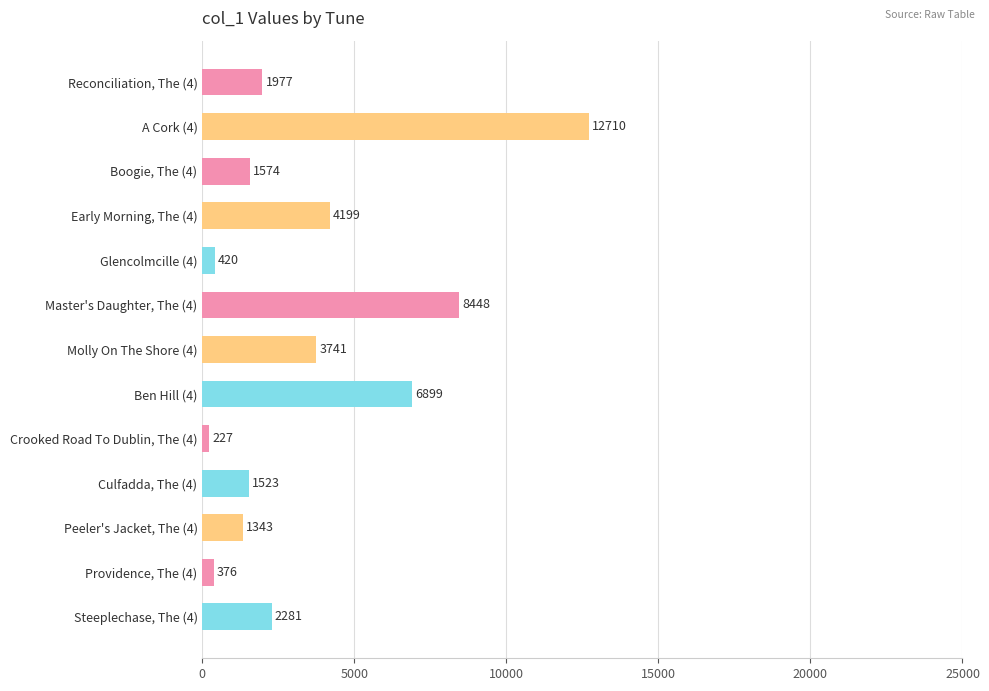

Rank the categories by value from highest to lowest.

A Cork (4), Master's Daughter, The (4), Ben Hill (4), Early Morning, The (4), Molly On The Shore (4), Steeplechase, The (4), Reconciliation, The (4), Boogie, The (4), Culfadda, The (4), Peeler's Jacket, The (4), Glencolmcille (4), Providence, The (4), Crooked Road To Dublin, The (4)